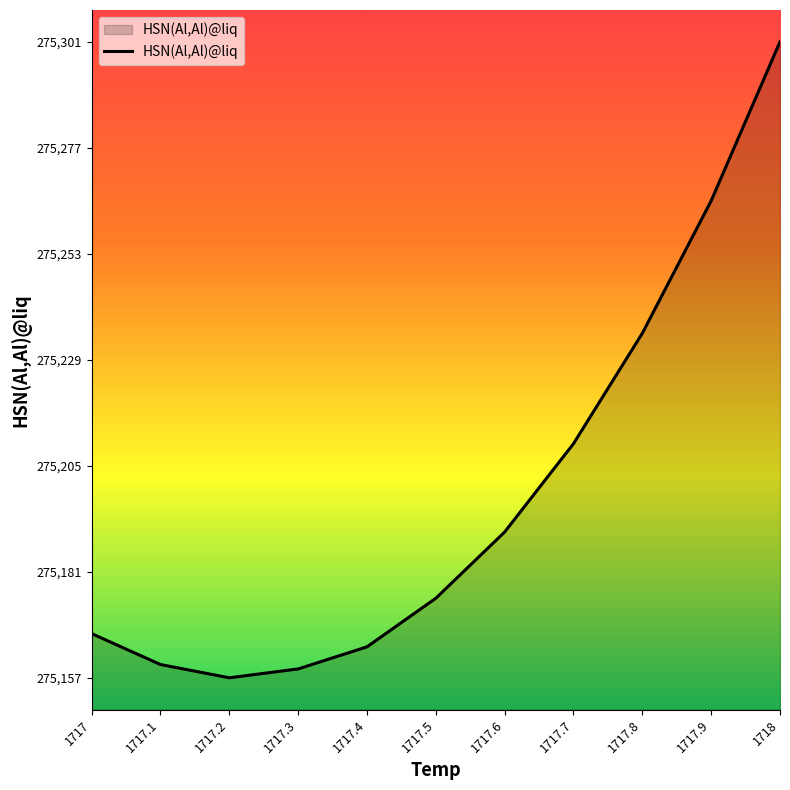

How many lines are shown in the chart?

1